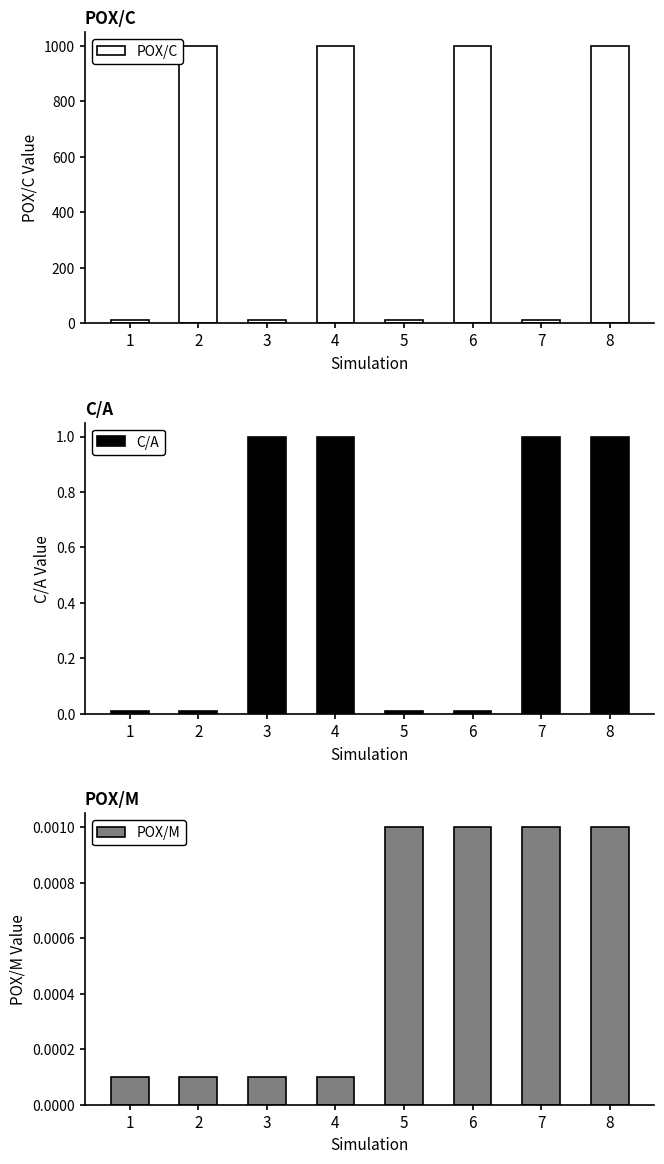

Which series has the widest spread of values?

POX/C